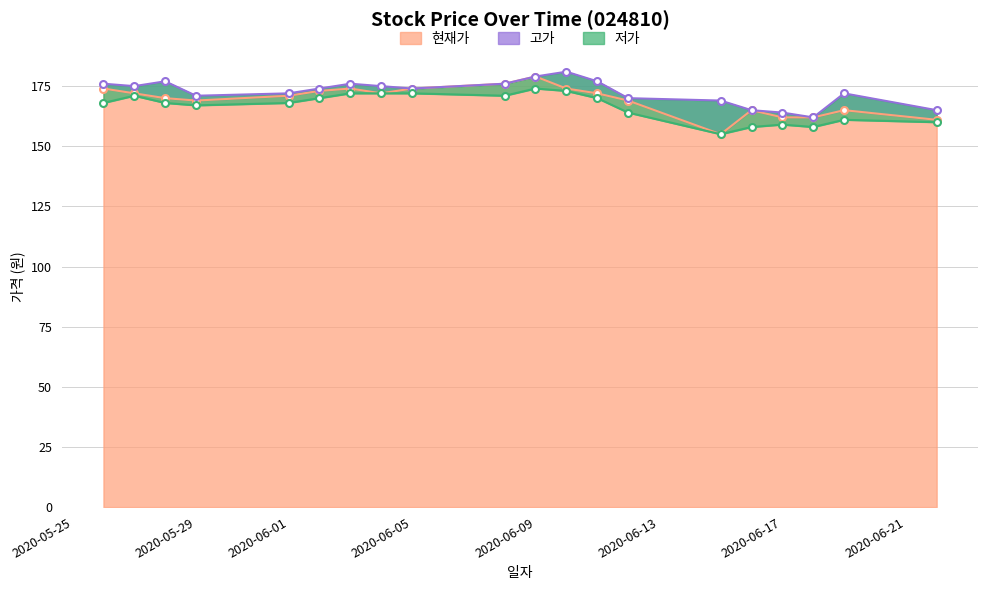

What is the difference between the highest and lowest values at 20200601?

4